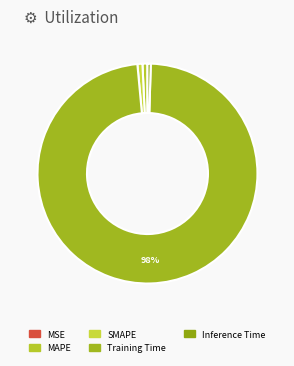

To the nearest percent, what portion does SMAPE represent?

1%